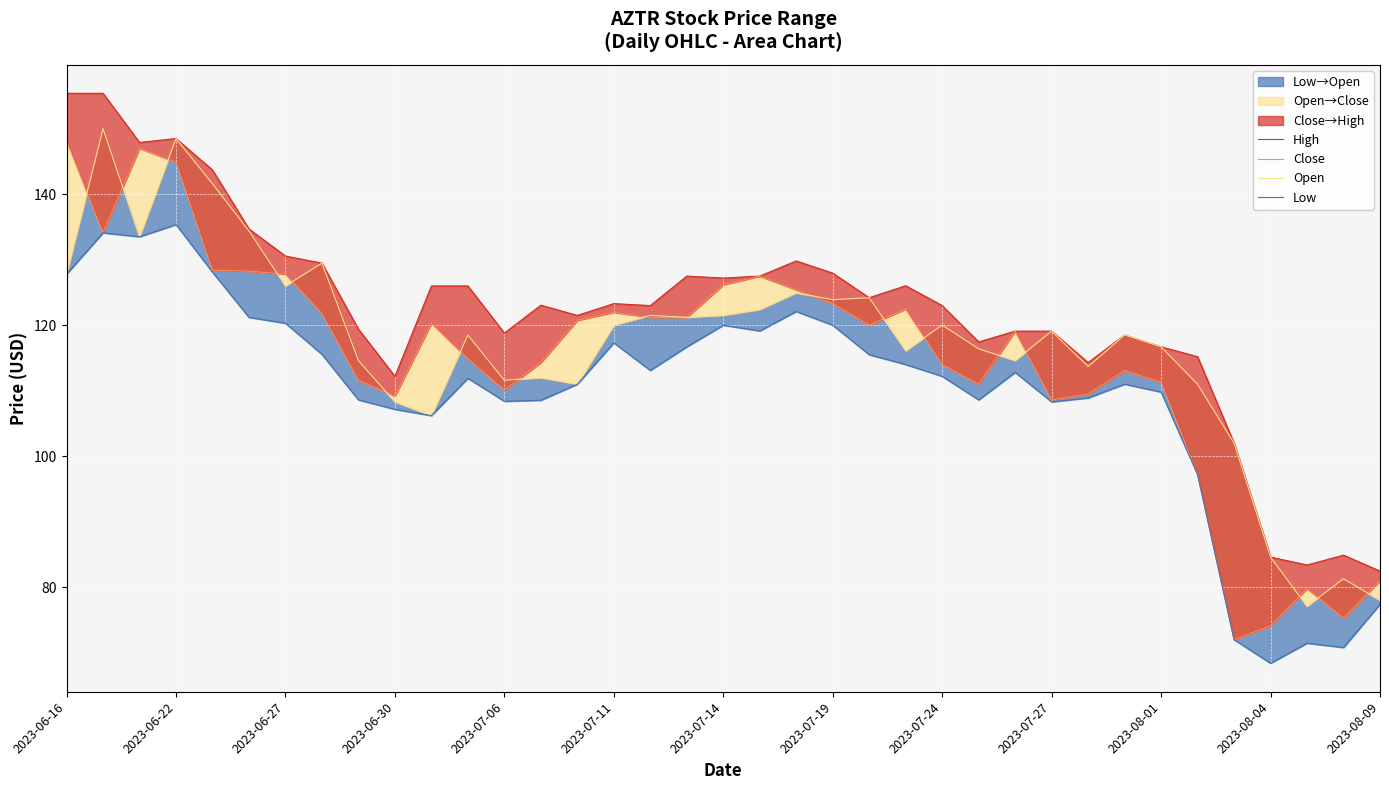

In Close, how many points are higher than both neighbors (excluding endpoints)?

8